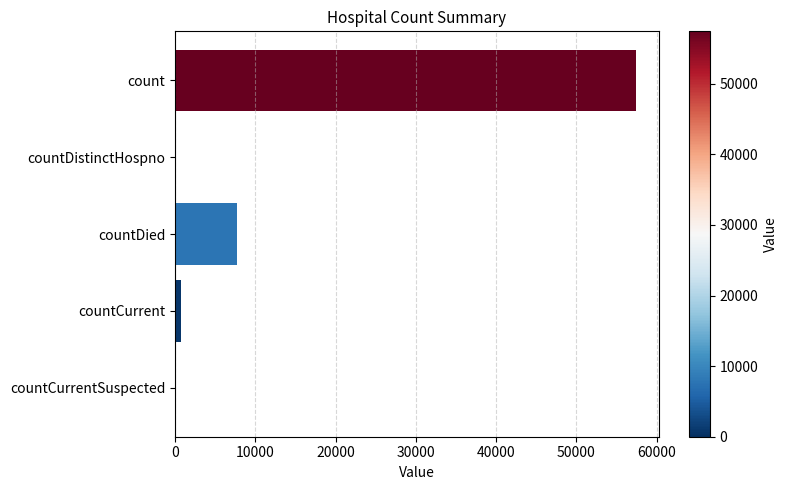

What is the greatest value displayed?

57440